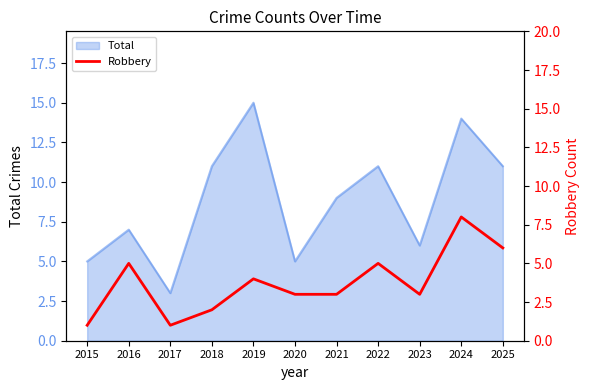

Which has a higher value, 2017 or 2022?

2022